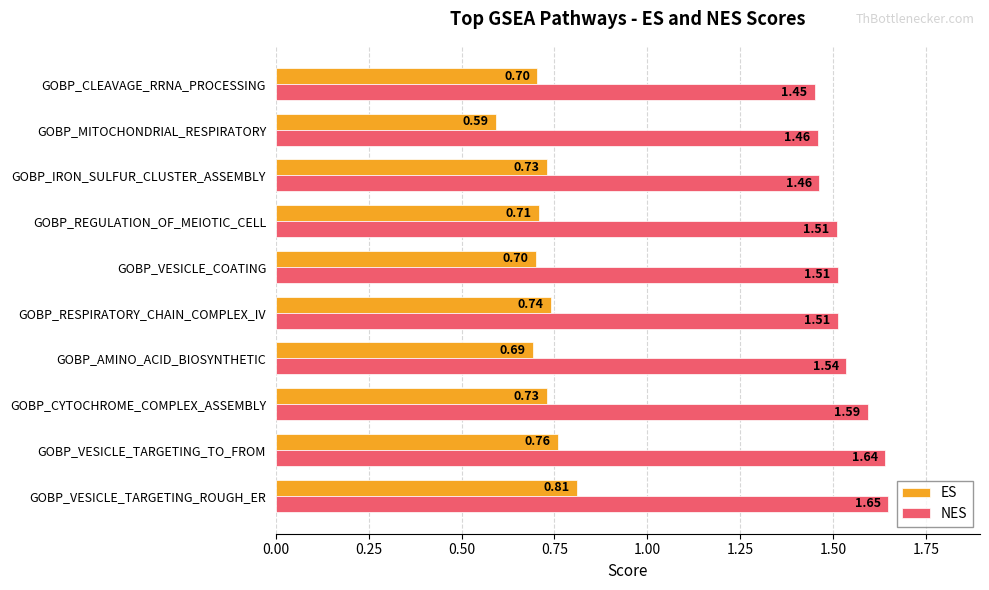

What is the average value of the ES series?

0.7